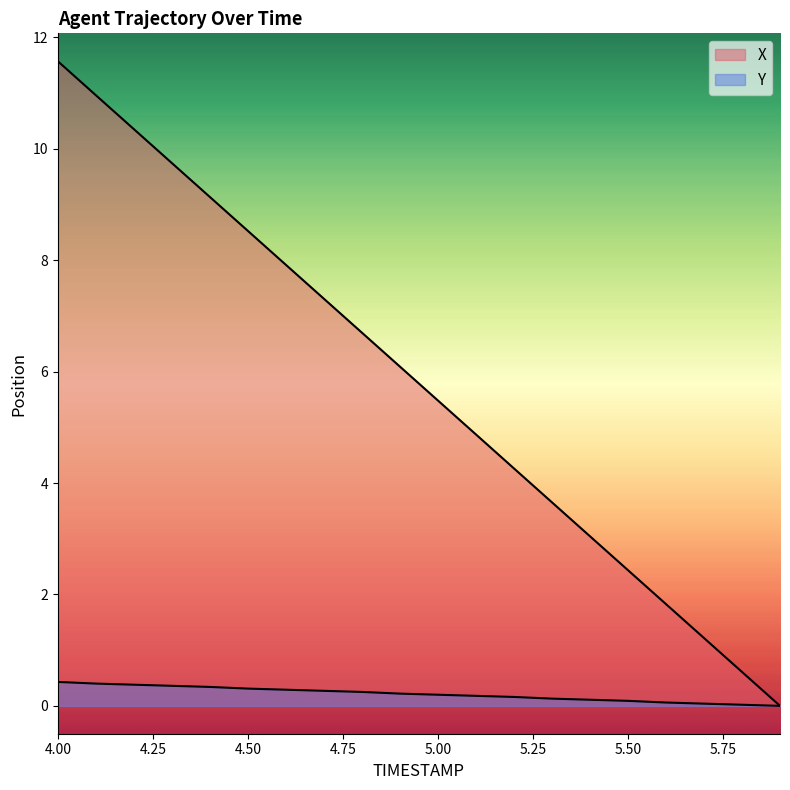

List the series in order of their overall mean, lowest first.

Y, X